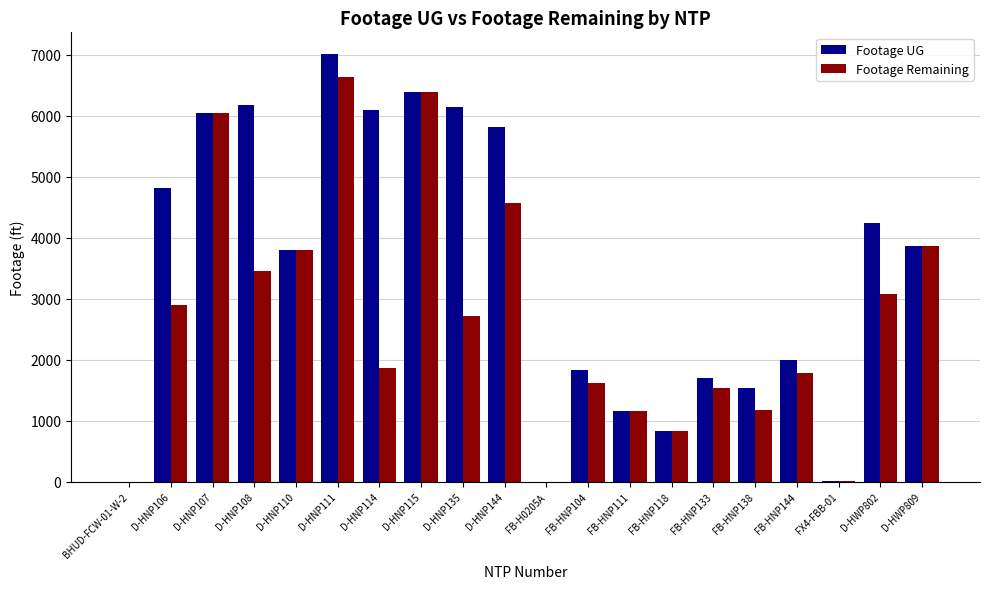

At which label does Footage Remaining reach its peak?

D-HNP111